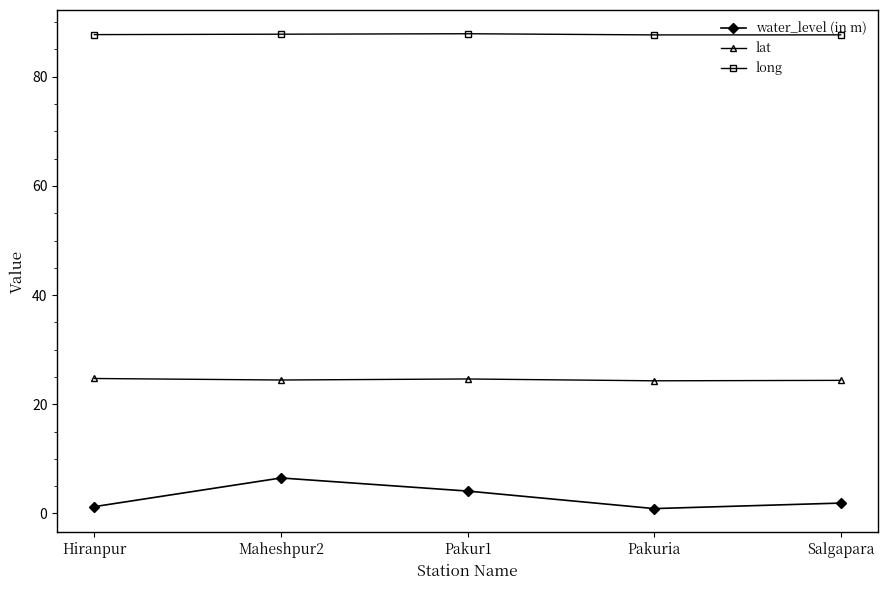

True or false: long and lat intersect in this chart.

False